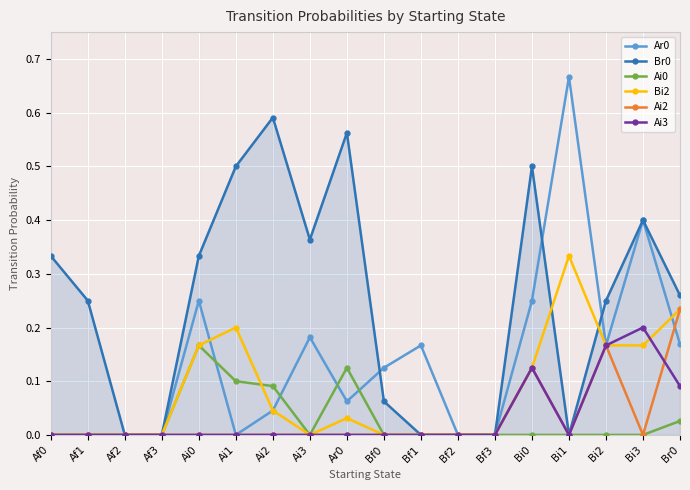

What is the label of the 15th point from the right?

Af3